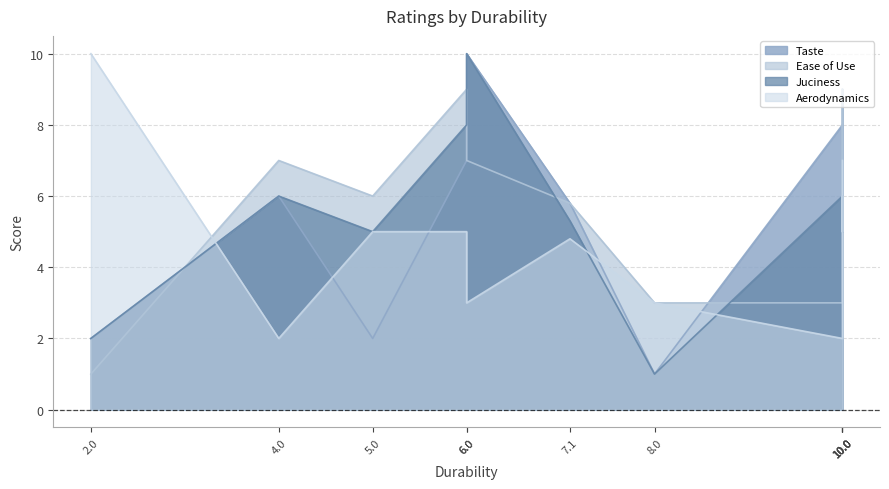

What value does the Juciness series have at 7.1?

5.3